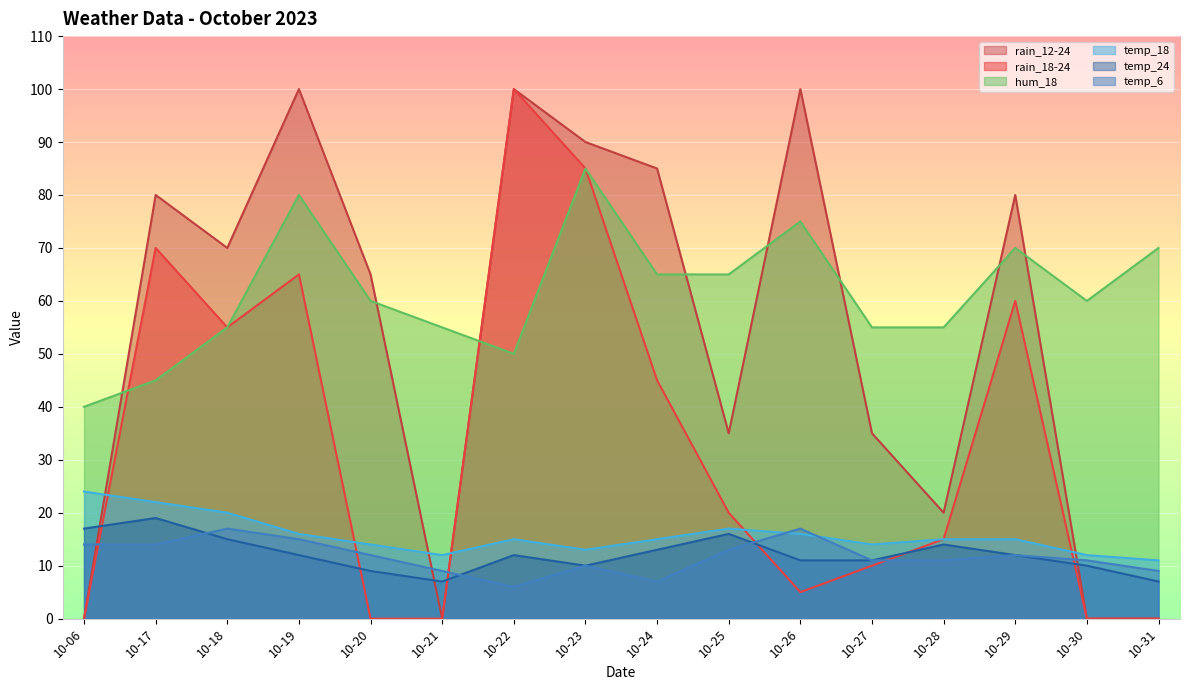

Which series has the largest total across all categories?

hum_18